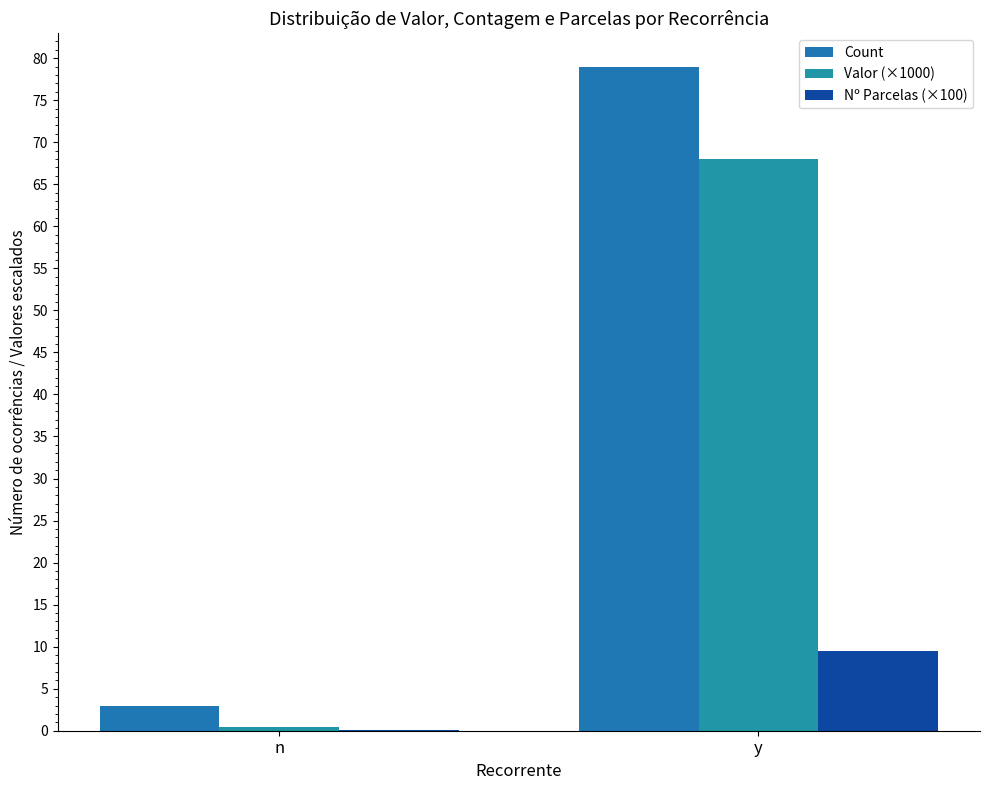

At which category is the sum across all series the highest?

y